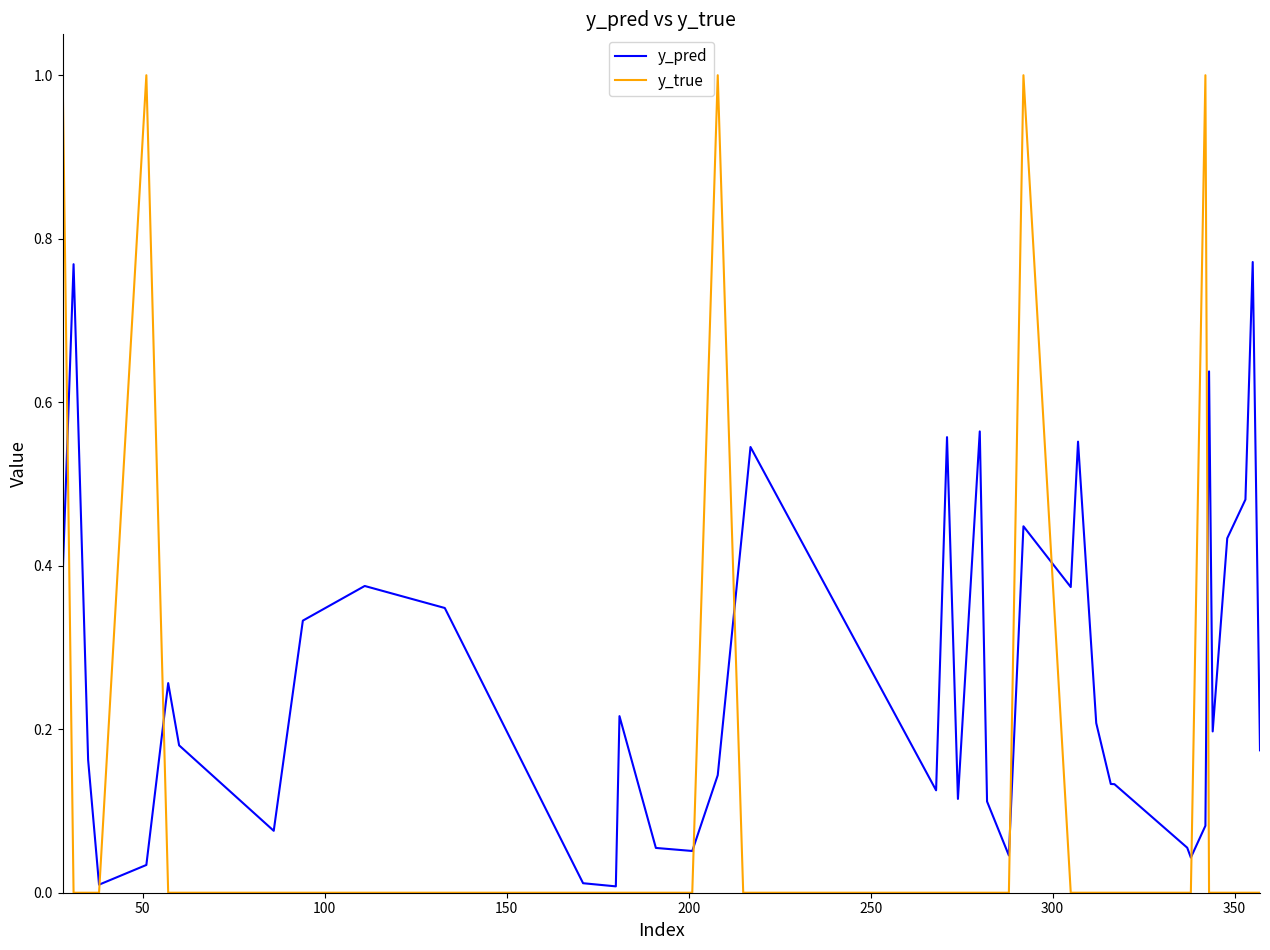

What is the greatest value displayed?

1.0